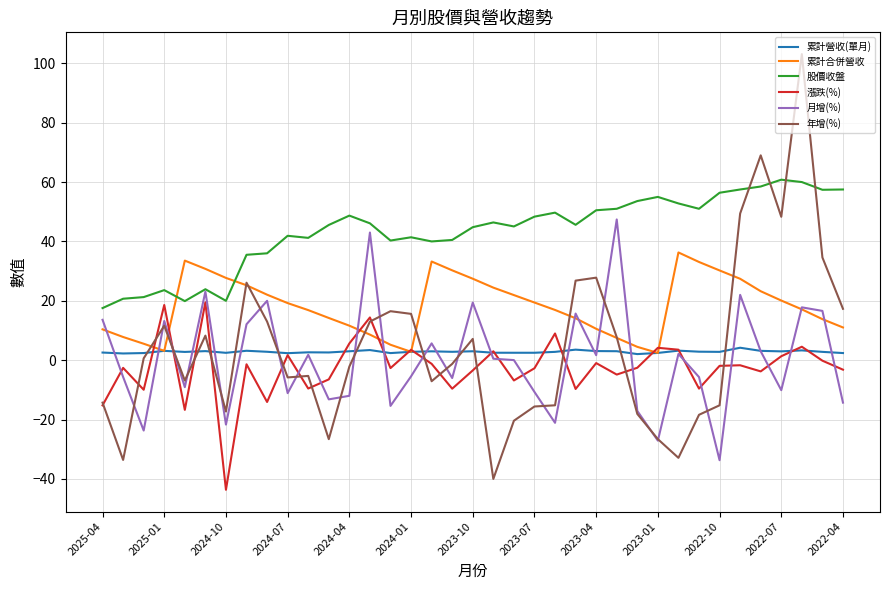

How many values in the 年增(%) series are below -1?

19